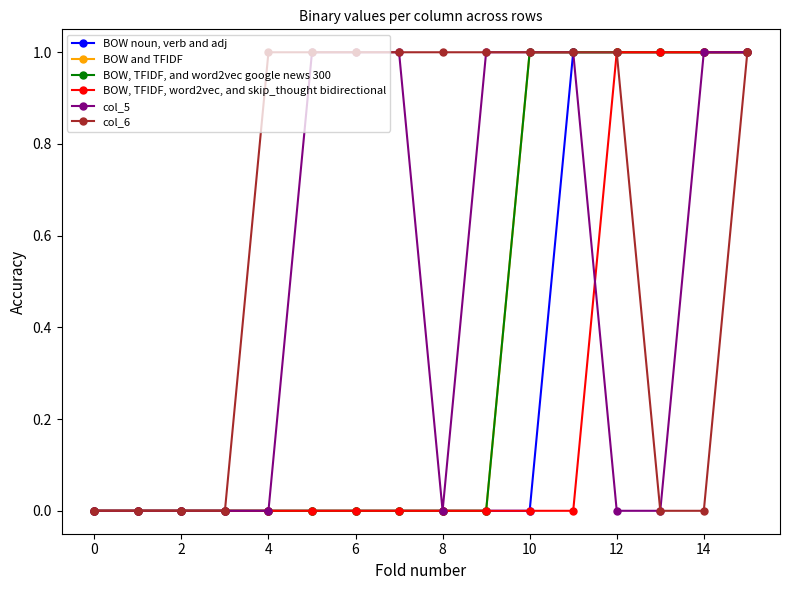

Which series has the largest range (max minus min)?

BOW noun, verb and adj